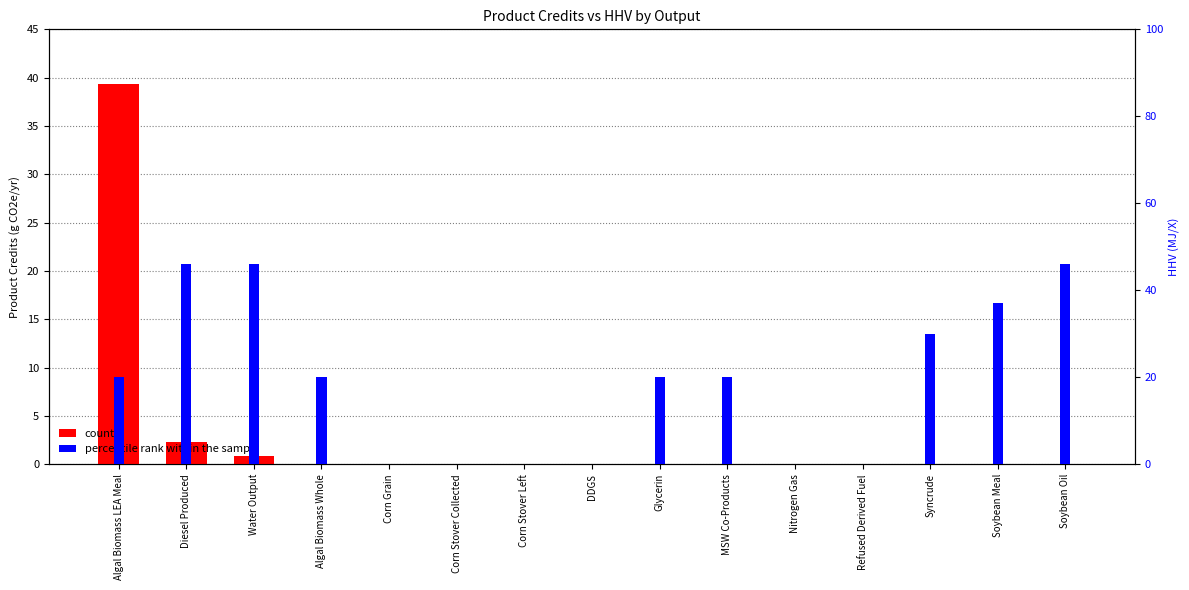

Does the chart contain stacked bars?

No